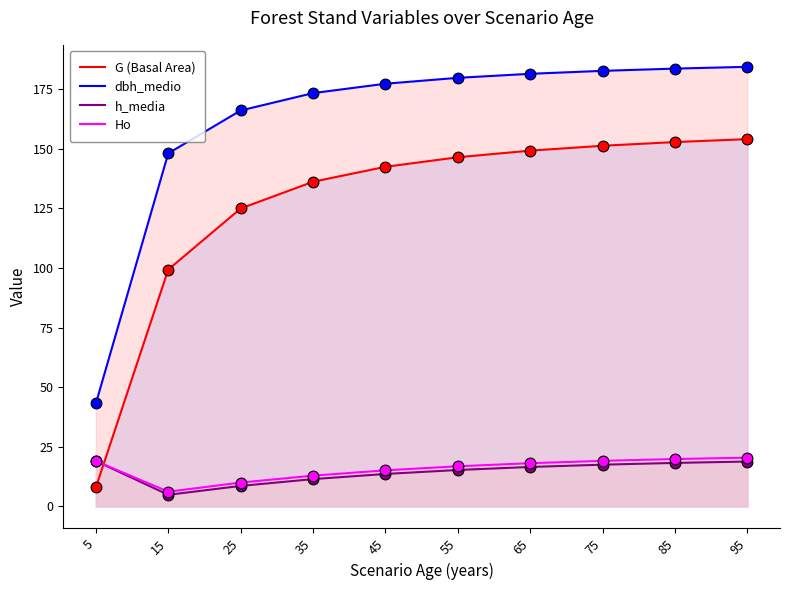

At which category is the sum across all series the highest?

95